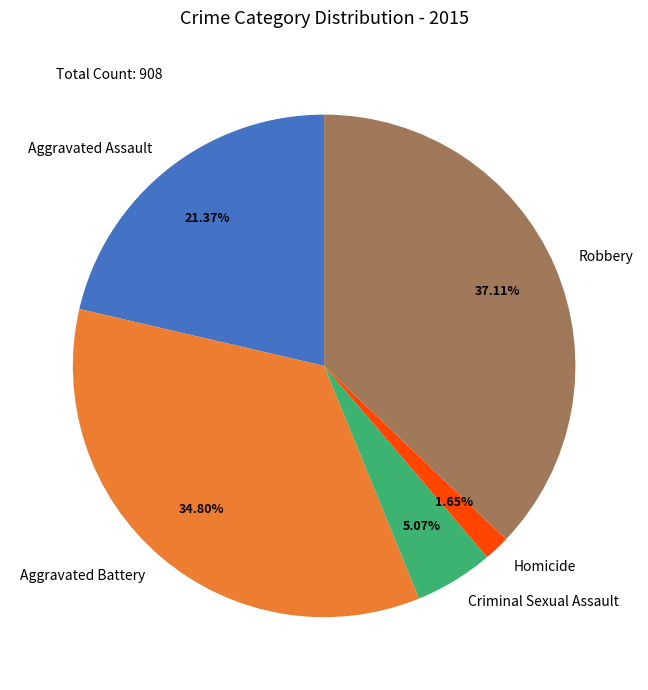

Does Criminal Sexual Assault account for over 50% of the chart?

No